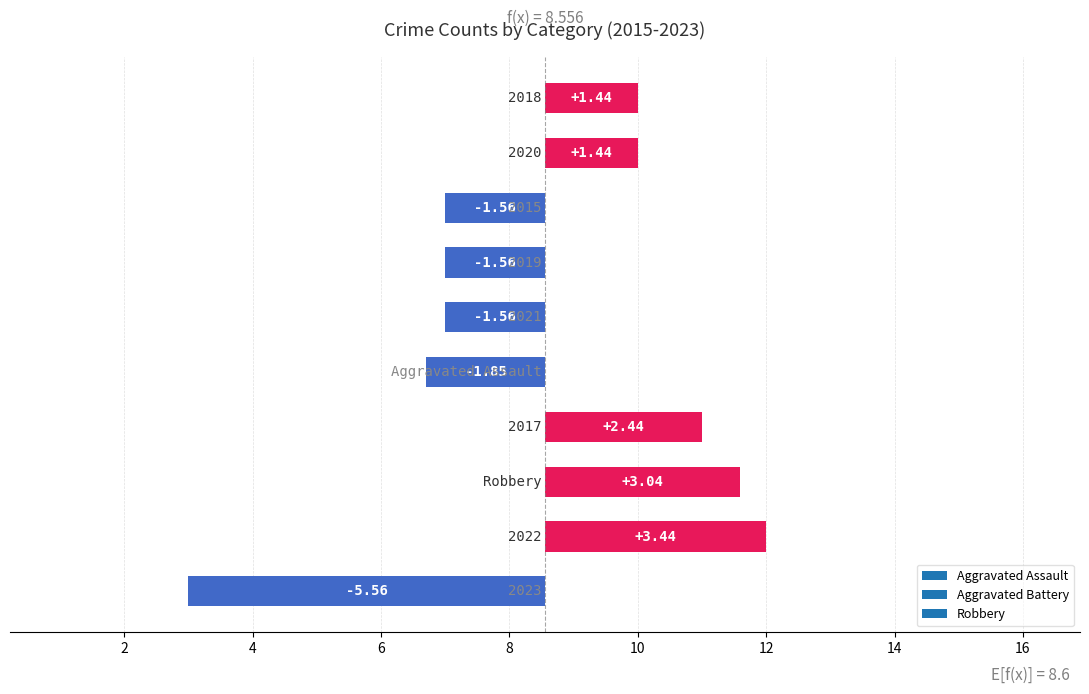

What is the difference between the maximum and minimum values in the Aggravated Battery series?

3